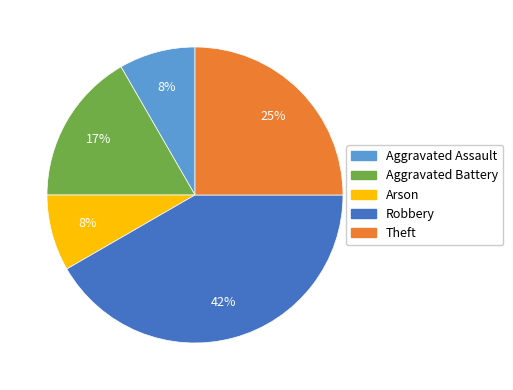

To the nearest percent, what is the average slice percentage?

20%